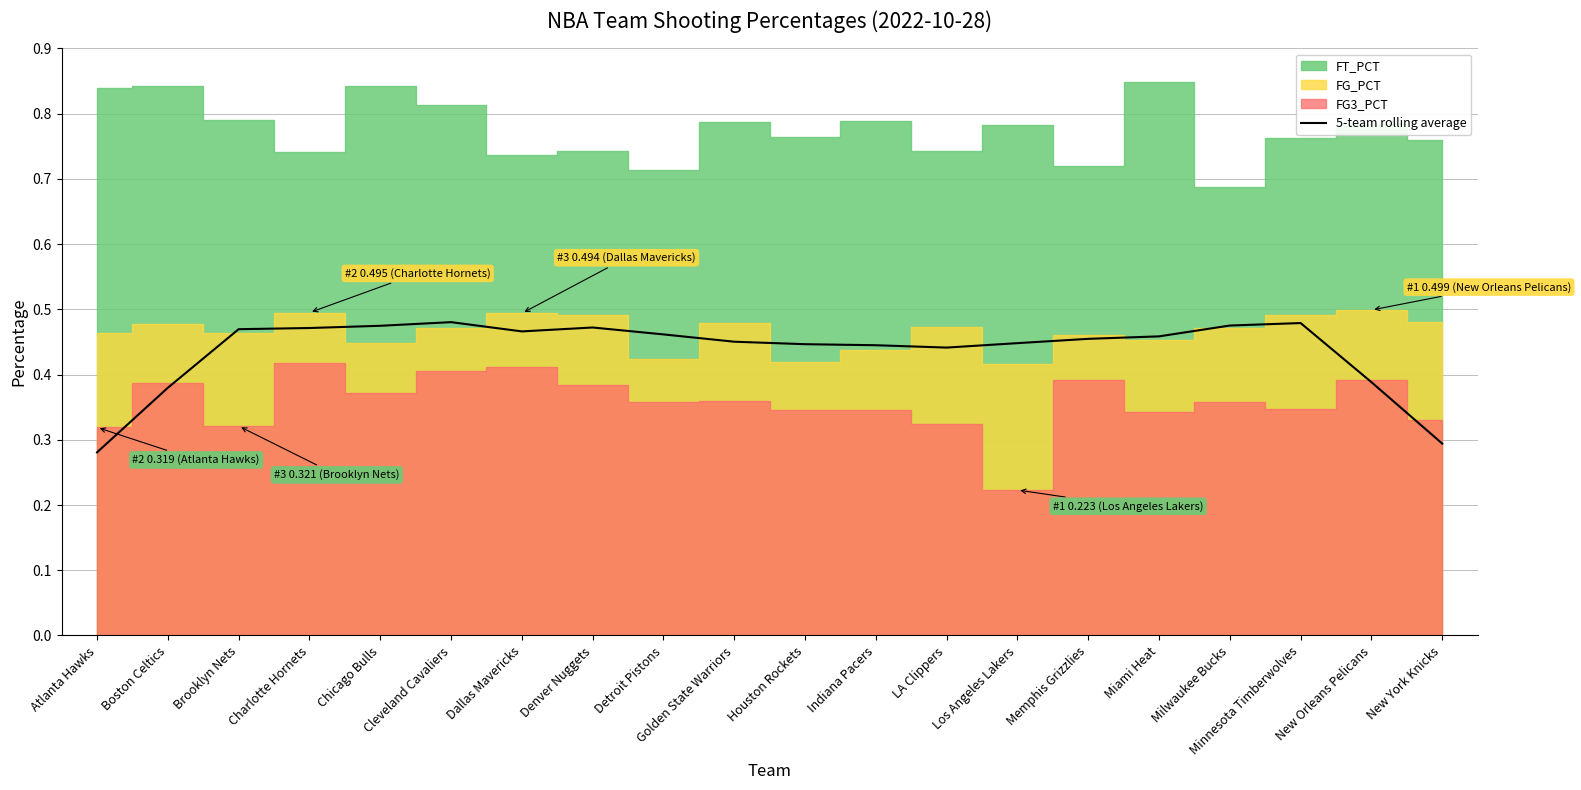

The value of 5-team rolling average at Indiana Pacers is 0.2. True or false?

False